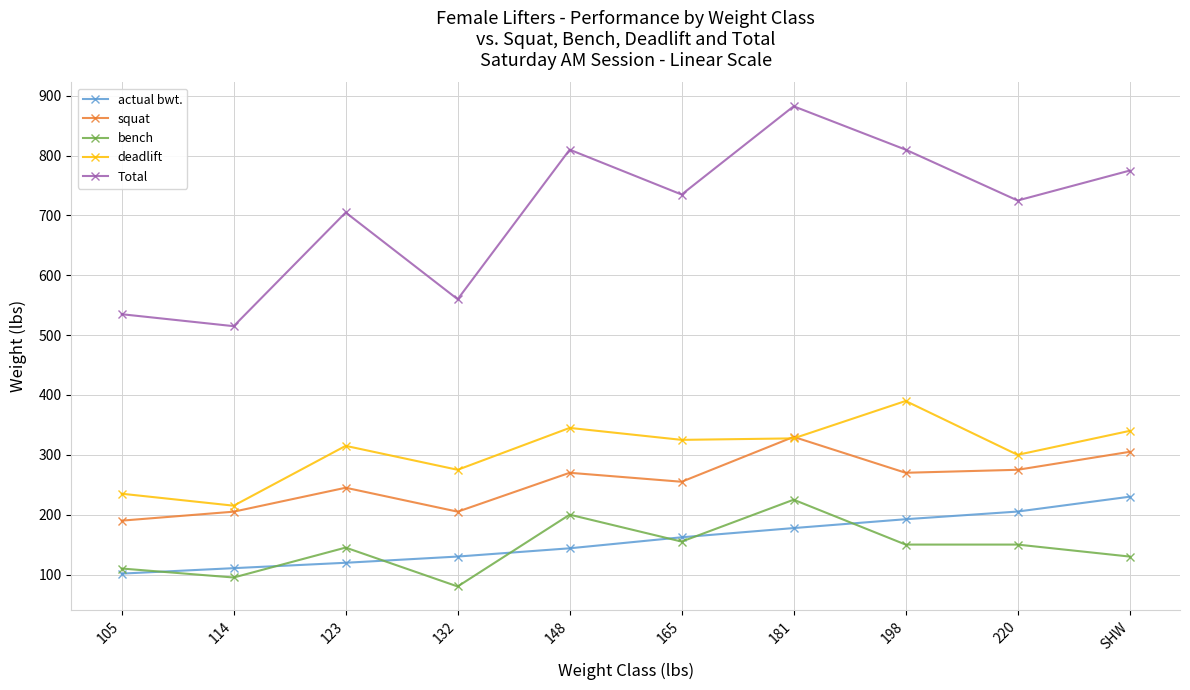

Which series changed the most between 198 and 220?

deadlift